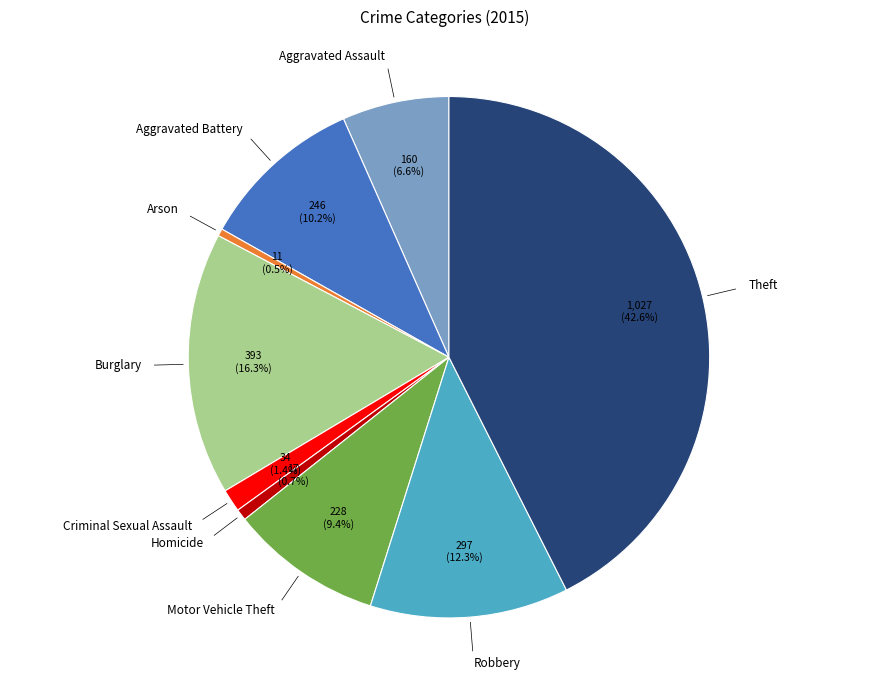

Does any single category account for the majority?

No